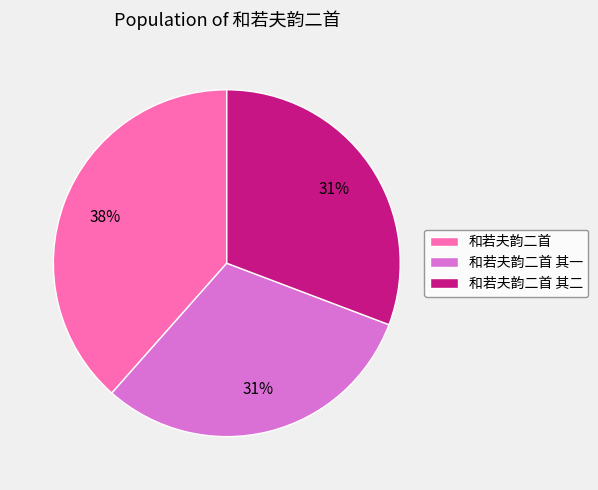

To the nearest percent, what is the average slice percentage?

33%